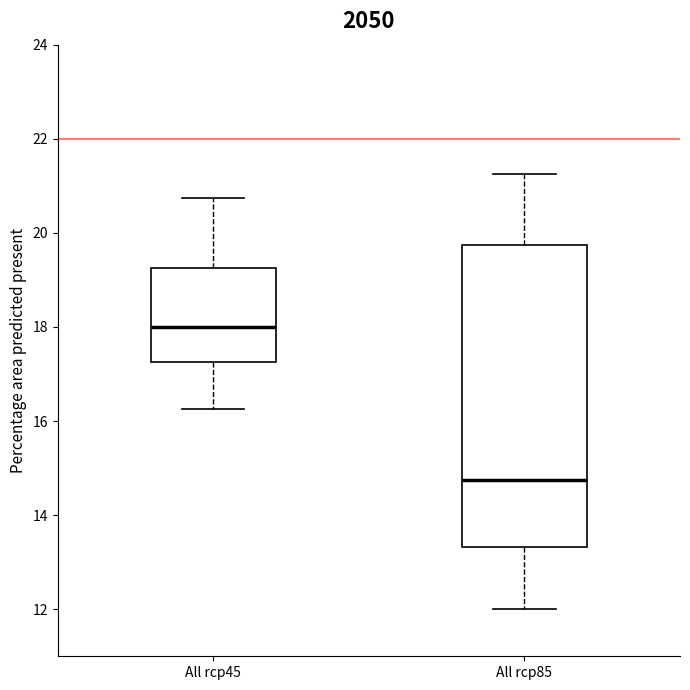

Reading left to right, transcribe this box plot: for each box, give where its median line is, the range the box spans, and where its two whiskers end, as read against the y-axis. The values are not printed on the chart, so give them approximately, as read against the axis.

All rcp45: median 18.0, box 17.2 to 19.2, whiskers 16.2 to 20.8
All rcp85: median 14.8, box 13.4 to 19.8, whiskers 12.0 to 21.2